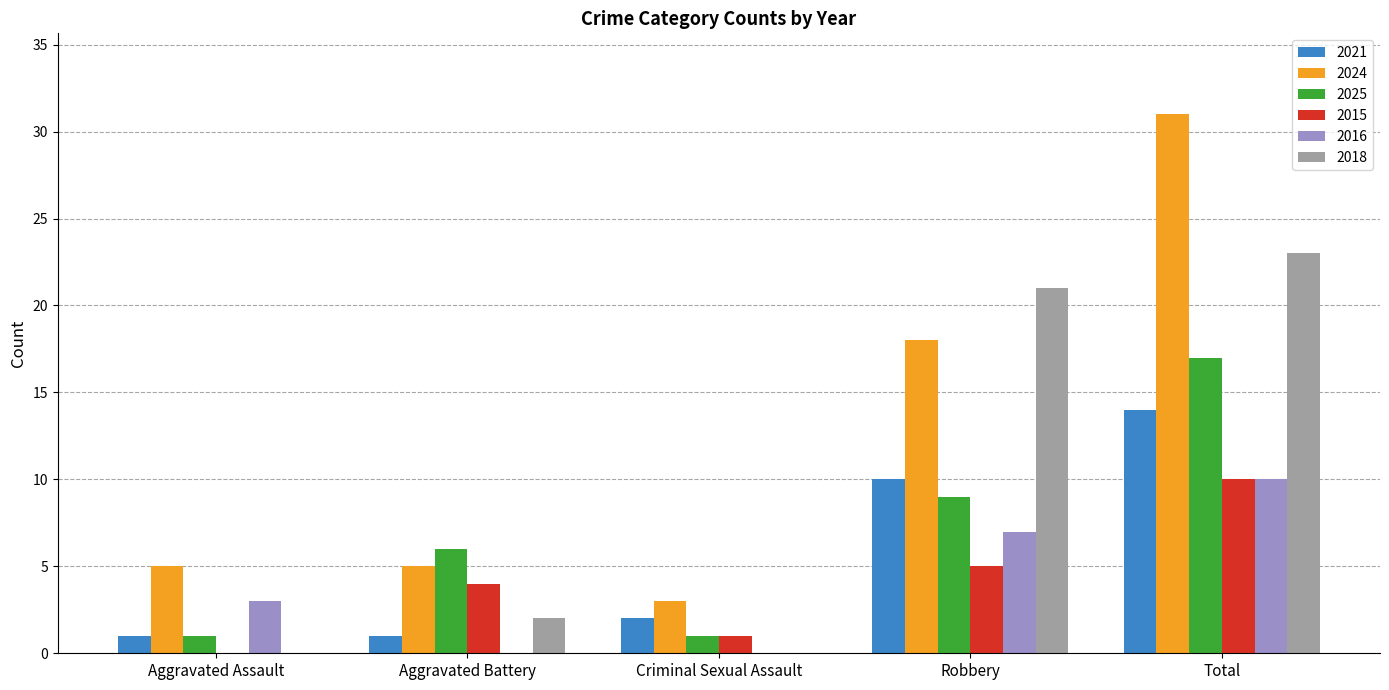

Which category has the highest value in the 2018 series?

Total